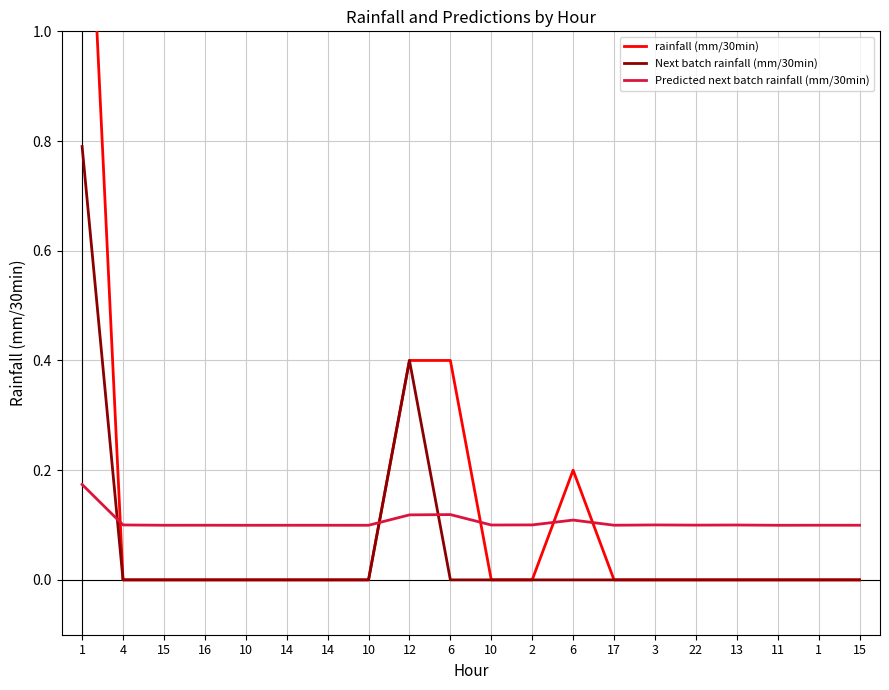

Between 2 and 11, which is larger?

2